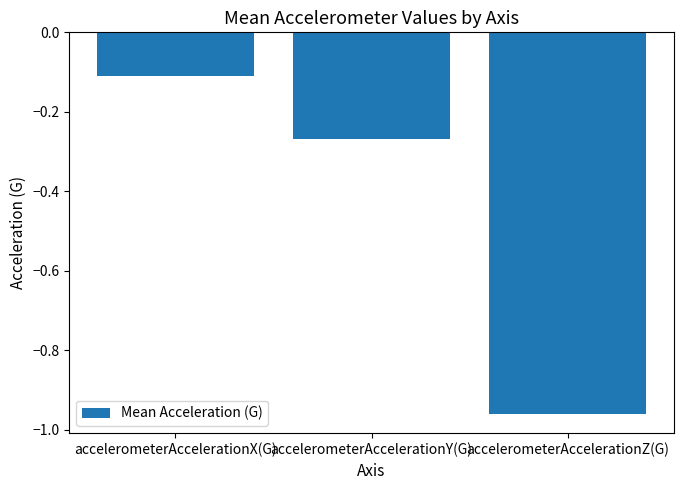

True or false: the data shows -0.4 at accelerometerAccelerationZ(G).

False